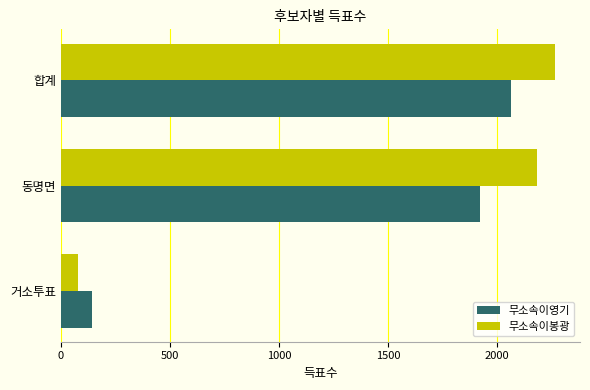

The 무소속이영기 series shows 2566 at 동명면. True or false?

False